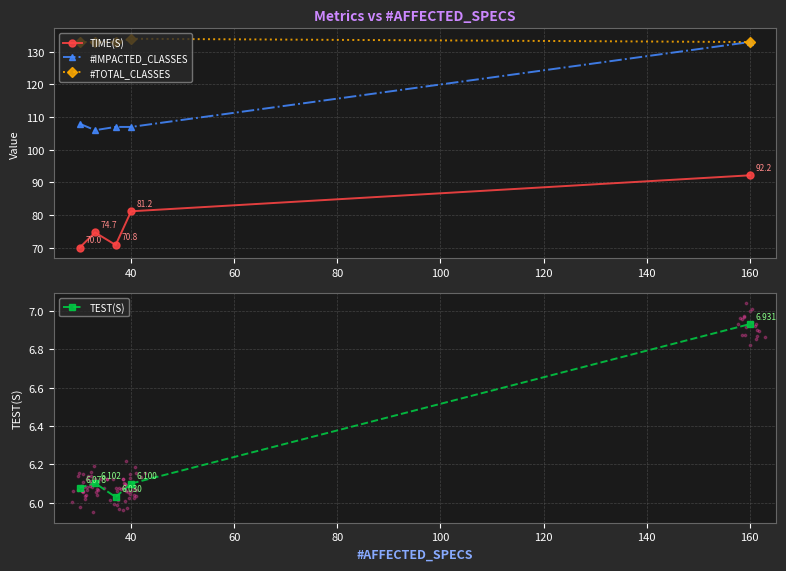

Which series reaches the maximum Y coordinate?

#TOTAL_CLASSES